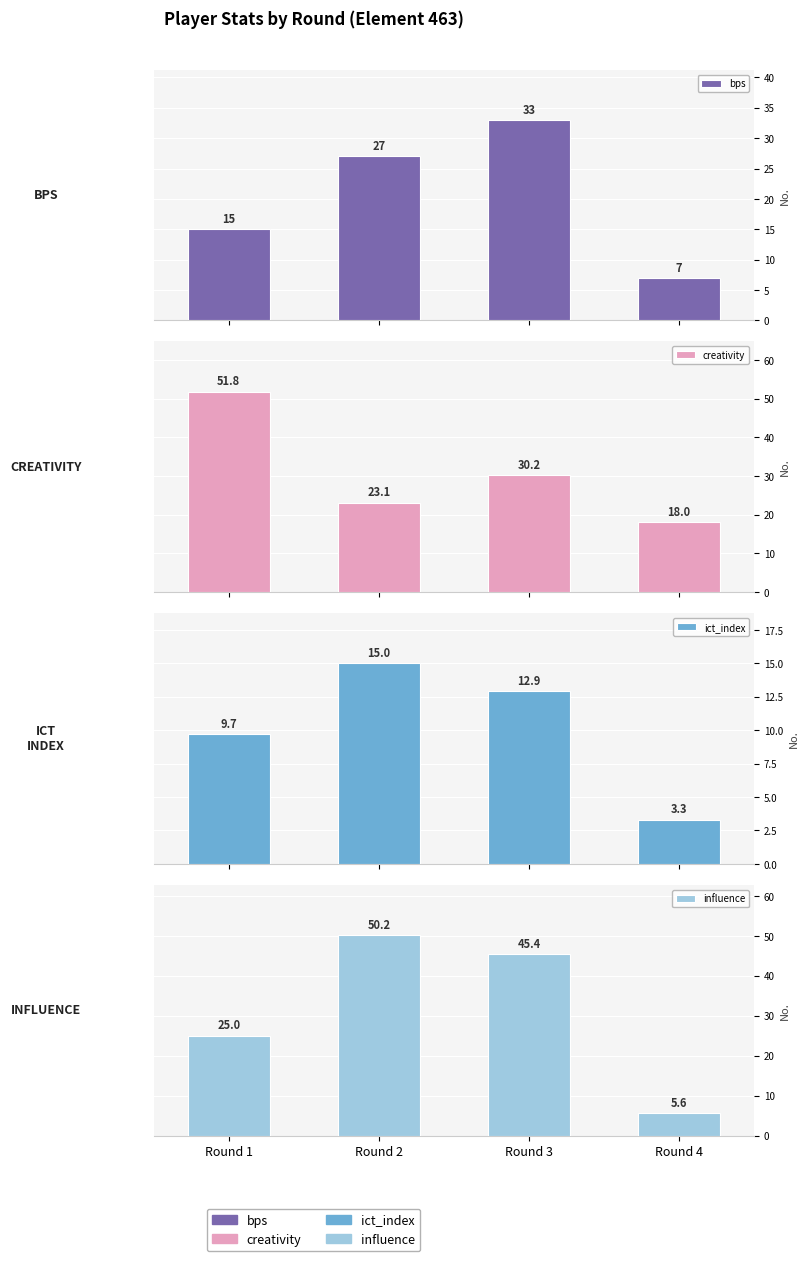

Where is ict_index nearest to the value 9?

Round 1